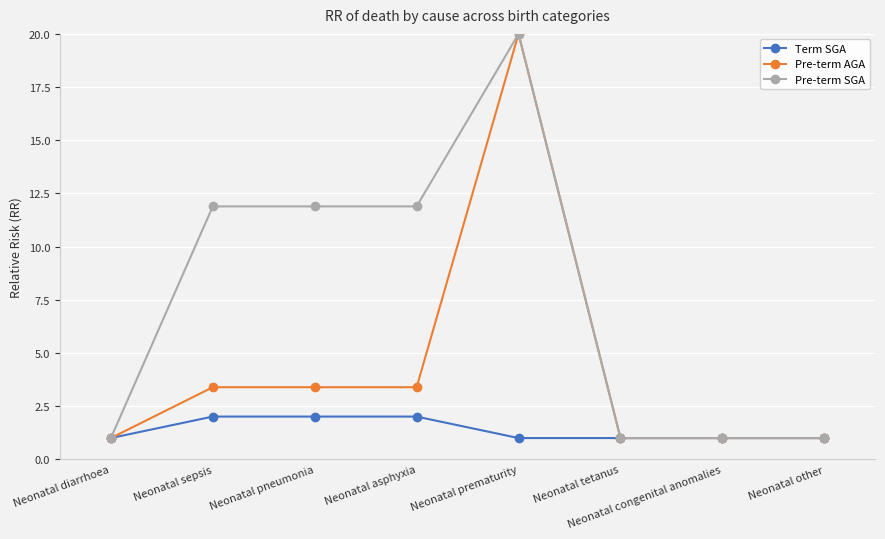

True or false: Pre-term SGA has more than 0 interior local peaks.

True